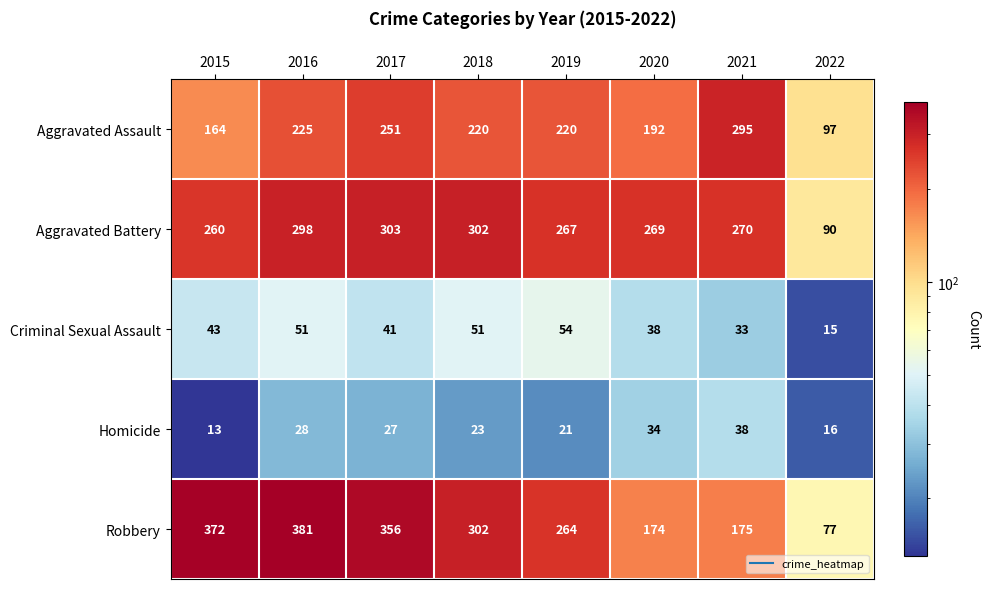

At which label does Homicide first exceed 27?

2016